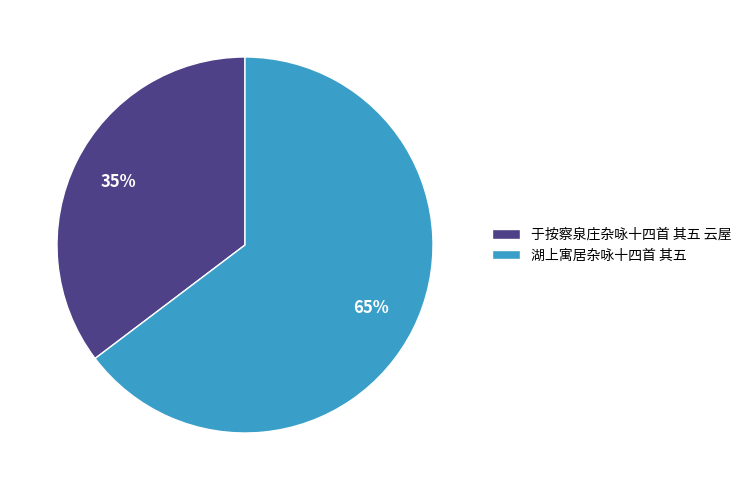

Is it true that 湖上寓居杂咏十四首 其五 is 65% of the pie?

True